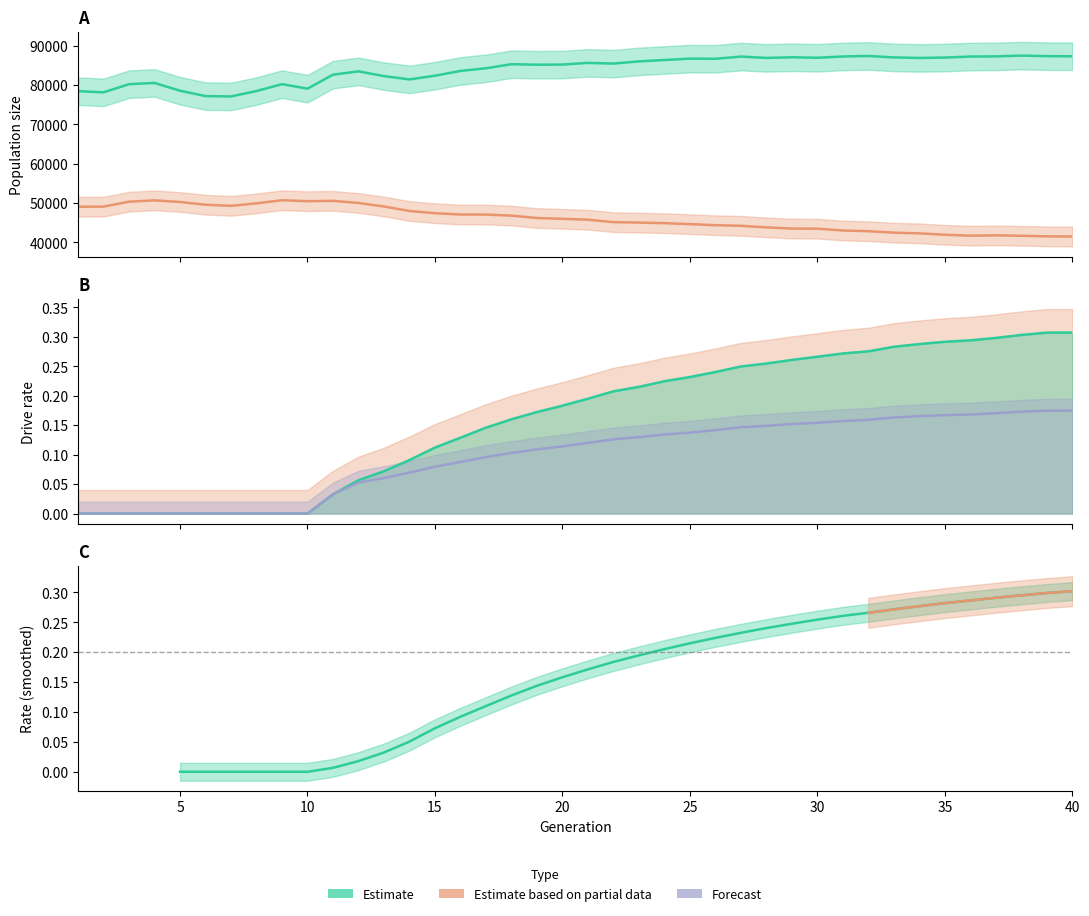

Reading left to right, what are all the values shown in this chart?

size: 78486.0	78171.0	80249.0	80565.0	78588.0	77218.0	77130.0	78505.0	80259.0	79113.0	82664.0	83506.0	82304.0	81461.0	82405.0	83616.0	84297.0	85331.0	85199.0	85237.0	85662.0	85483.0	86047.0	86400.0	86746.0	86712.0	87267.0	86931.0	87091.0	86968.0	87291.0	87426.0	87057.0	86925.0	87019.0	87278.0	87314.0	87523.0	87369.0	87350.0
female_size: 49097.0	49116.0	50375.0	50717.0	50295.0	49603.0	49322.0	49954.0	50741.0	50504.0	50591.0	50044.0	49154.0	48011.0	47442.0	47114.0	47099.0	46832.0	46222.0	46018.0	45794.0	45176.0	45059.0	44915.0	44672.0	44395.0	44245.0	43844.0	43544.0	43509.0	43056.0	42872.0	42499.0	42320.0	41969.0	41725.0	41819.0	41706.0	41566.0	41518.0
rate_dr: 0.0	0.0	0.0	0.0	0.0	0.0	0.0	0.0	0.0	0.0	0.0	0.1	0.1	0.1	0.1	0.1	0.1	0.1	0.1	0.1	0.1	0.1	0.1	0.1	0.1	0.1	0.1	0.1	0.2	0.2	0.2	0.2	0.2	0.2	0.2	0.2	0.2	0.2	0.2	0.2
rate_has_drive: 0.0	0.0	0.0	0.0	0.0	0.0	0.0	0.0	0.0	0.0	0.0	0.1	0.1	0.1	0.1	0.1	0.1	0.2	0.2	0.2	0.2	0.2	0.2	0.2	0.2	0.2	0.2	0.3	0.3	0.3	0.3	0.3	0.3	0.3	0.3	0.3	0.3	0.3	0.3	0.3